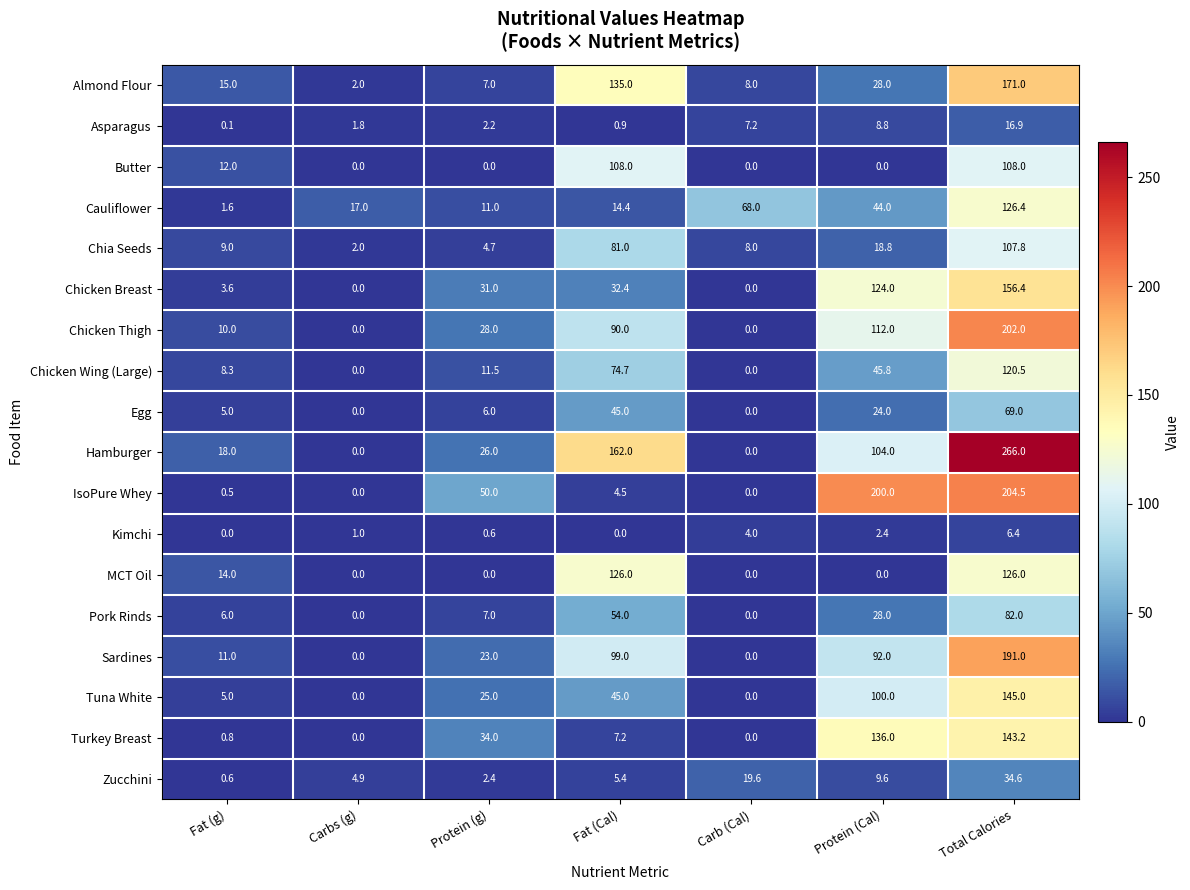

How many values in Tuna White are above zero?

5